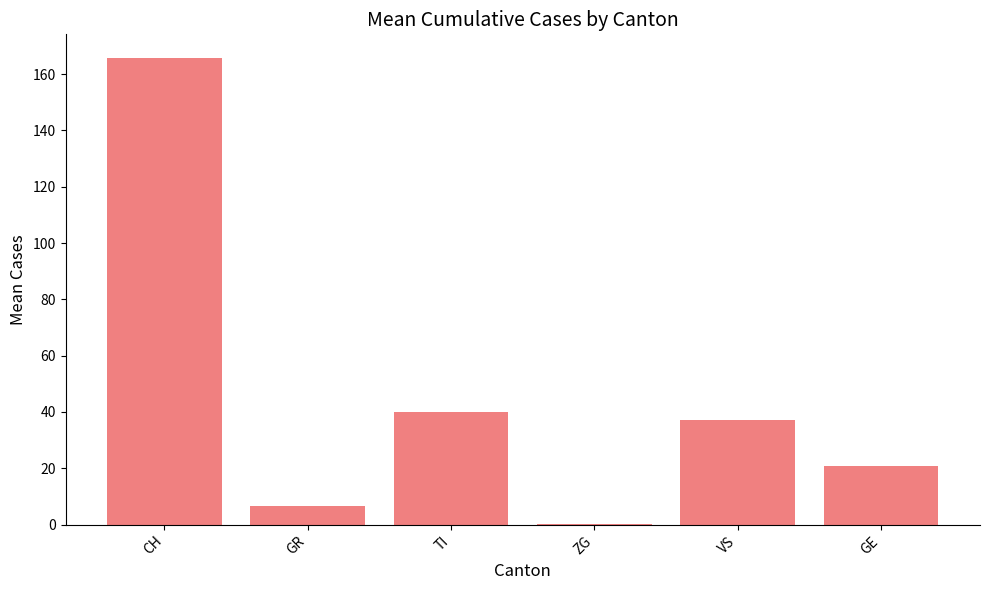

What is the sum of all values?

270.6